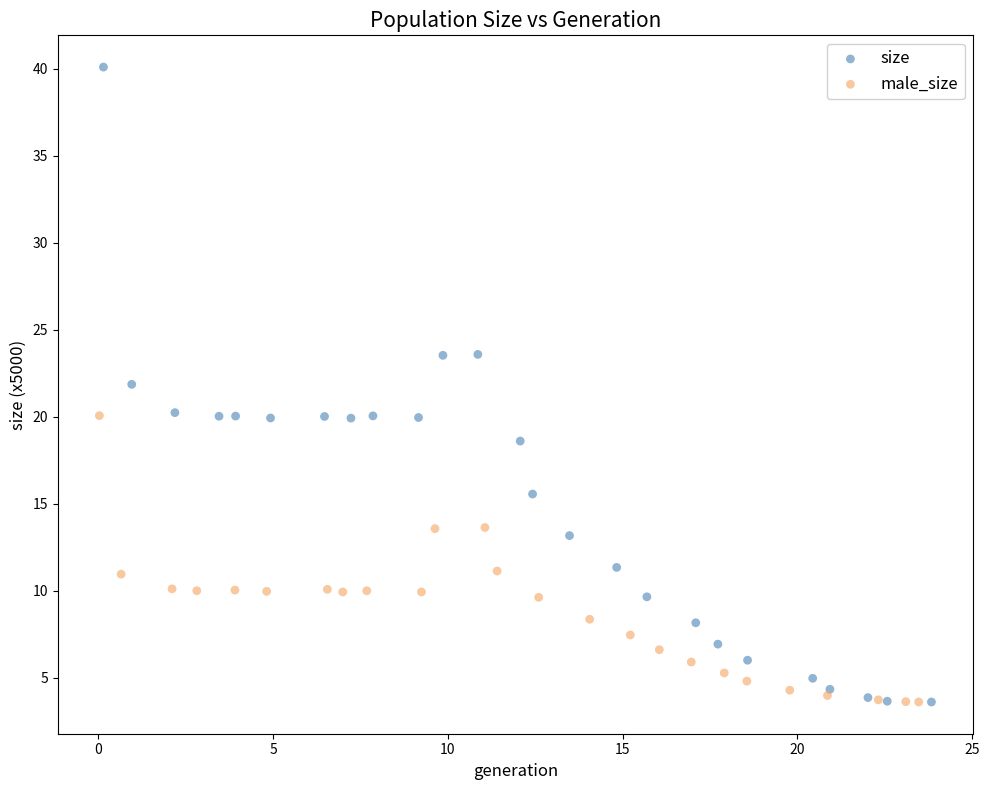

Which series has the largest Y range (max minus min)?

size